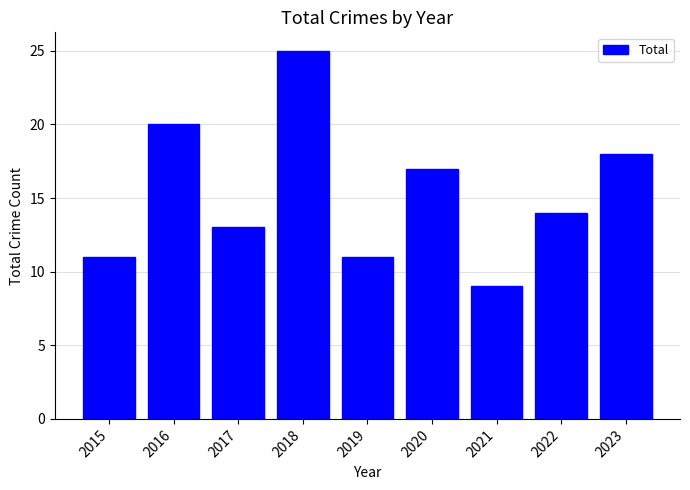

Read the value at 2015, to the nearest 10.

10